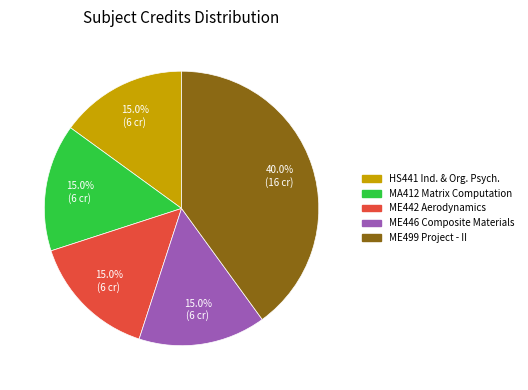

Does any single category account for the majority?

No